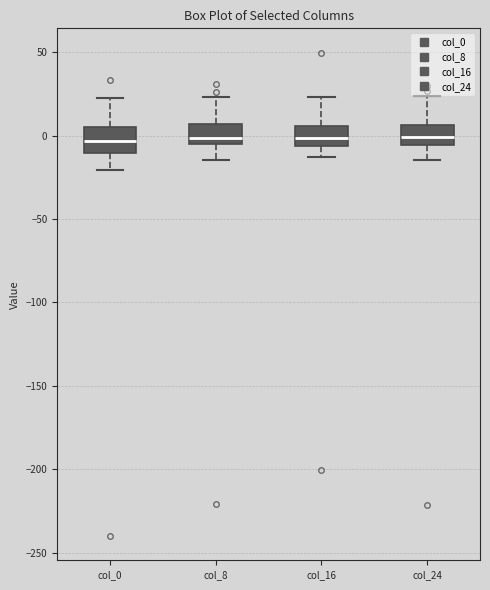

Where is the lower edge of the box for col_24 on the y-axis? The values are not printed on the chart, so give them approximately, as read against the axis.

-5